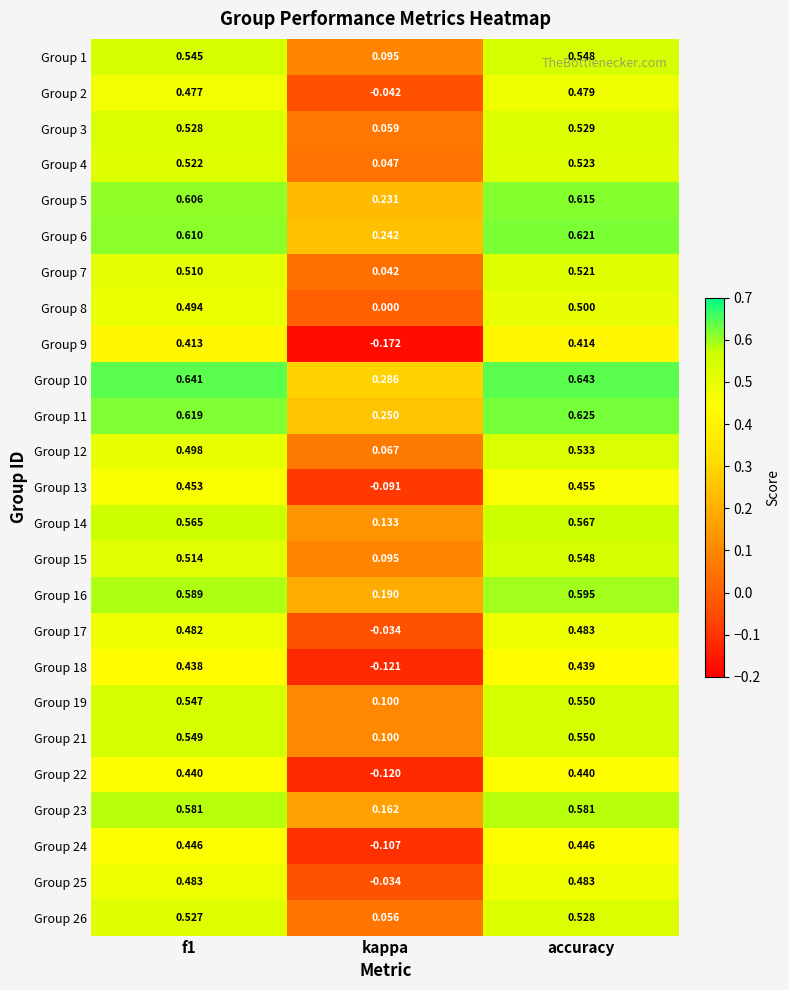

Is the value of Group 7 at f1 greater than the value of Group 12 at accuracy?

No